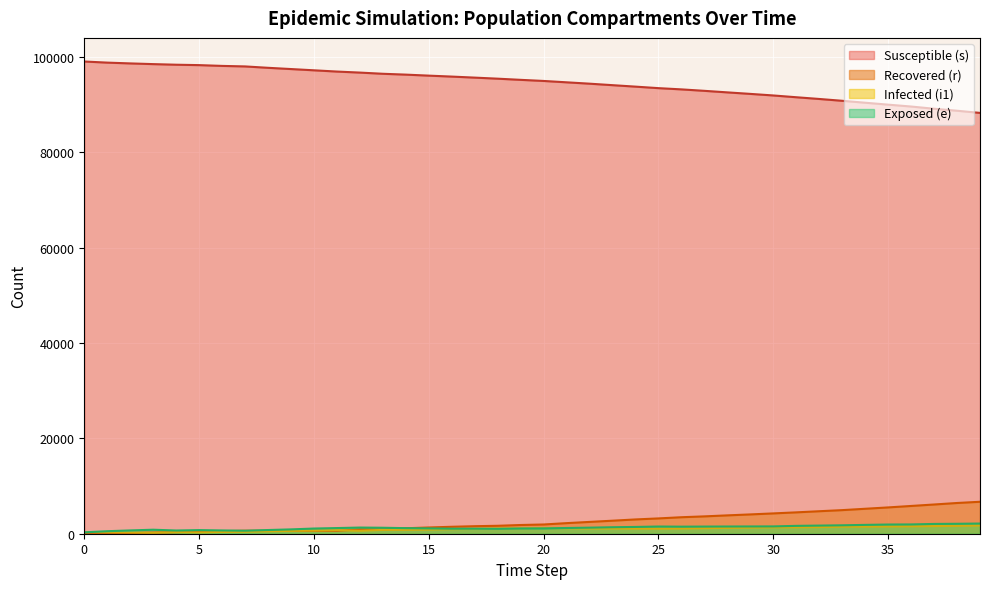

What is the average value of the i1 series?

973